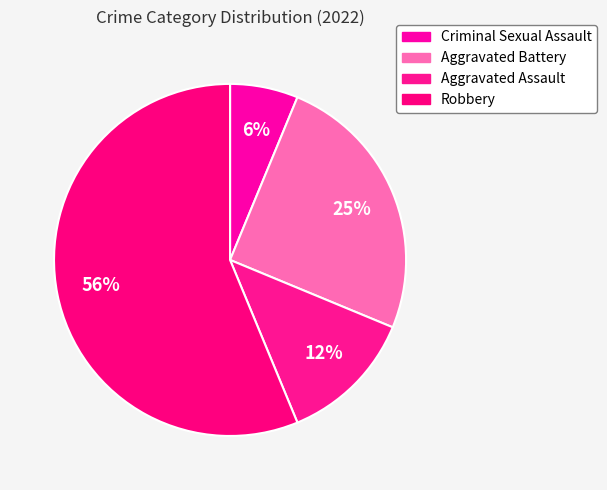

Rank the categories by value from highest to lowest.

Robbery, Aggravated Battery, Aggravated Assault, Criminal Sexual Assault